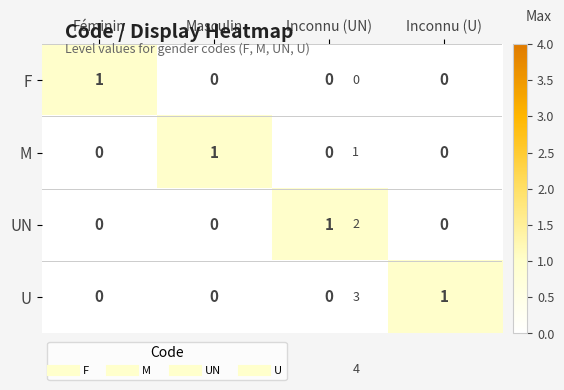

At how many categories does at least one series exceed 0?

4